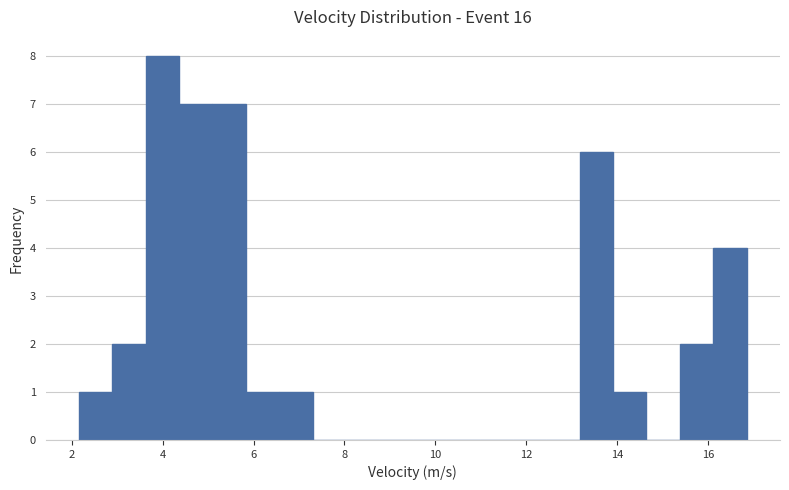

Around what value on the x-axis is the tallest bar? Give the approximate position of its centre, as read against the axis.

4.0